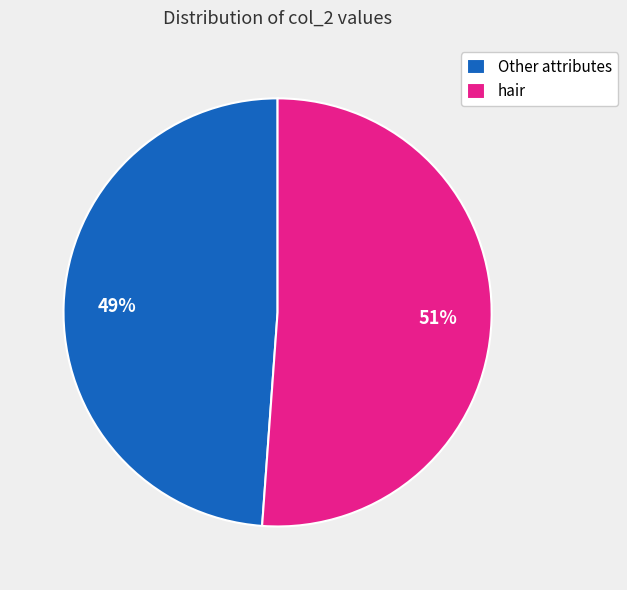

To the nearest percent, what is the difference between the largest and smallest slice percentages?

2%